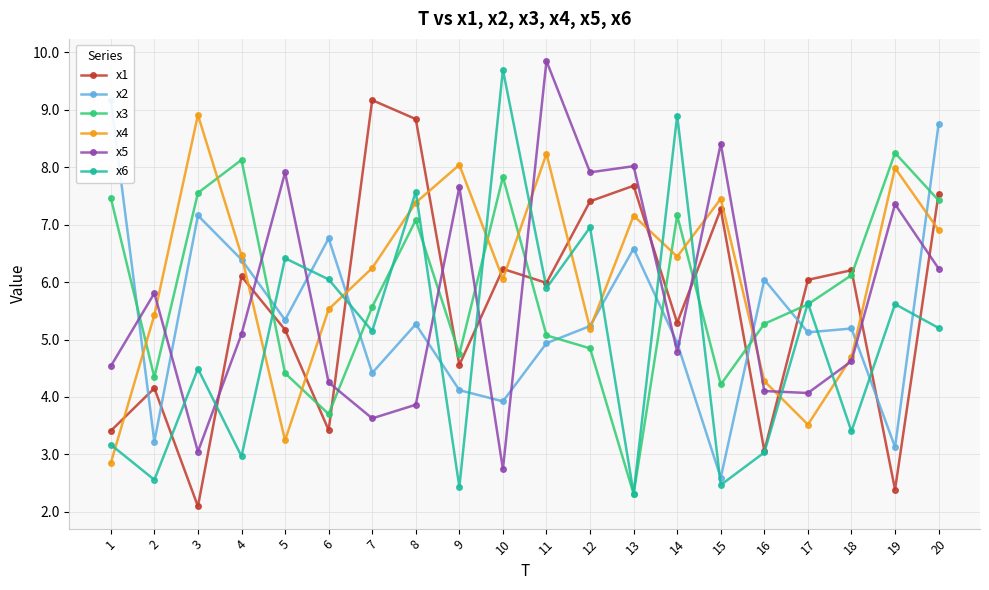

True or false: x2 has more than 0 interior local peaks.

True